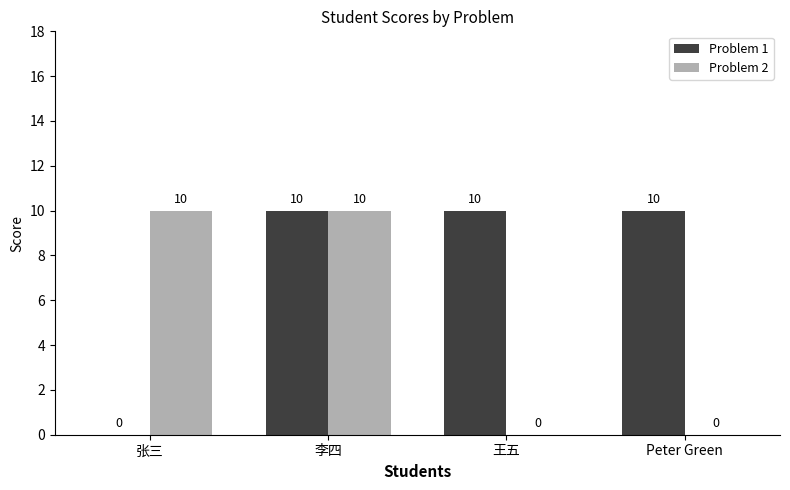

Which series has the largest total across all categories?

Problem 1